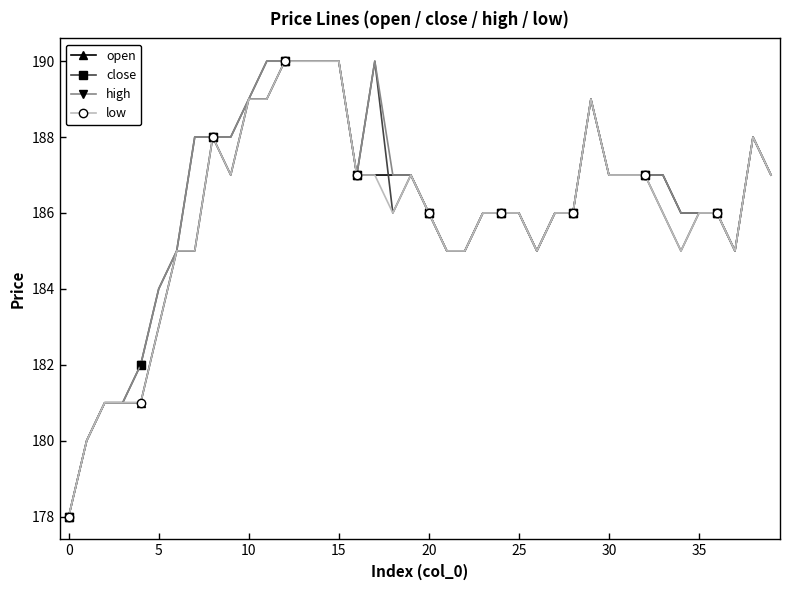

What is the difference between the maximum and minimum values in the low series?

12